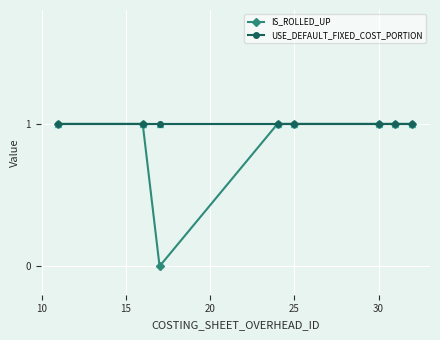

What are all the series names shown in the legend?

IS_ROLLED_UP, USE_DEFAULT_FIXED_COST_PORTION